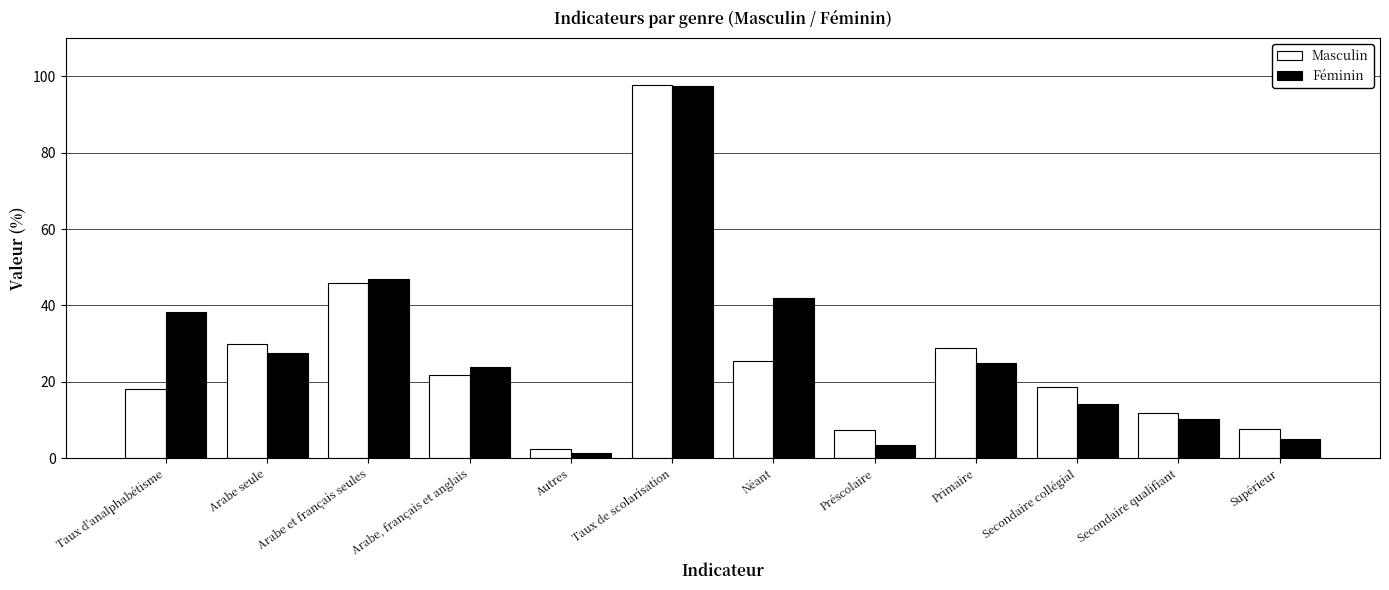

What is the label of the 3rd bar from the right?

Secondaire collégial